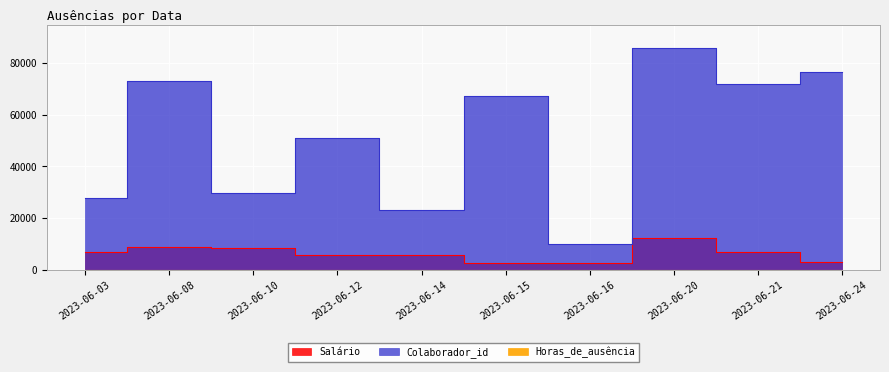

What is the value of the Horas_de_ausência point at the 2nd from the left?

2.0